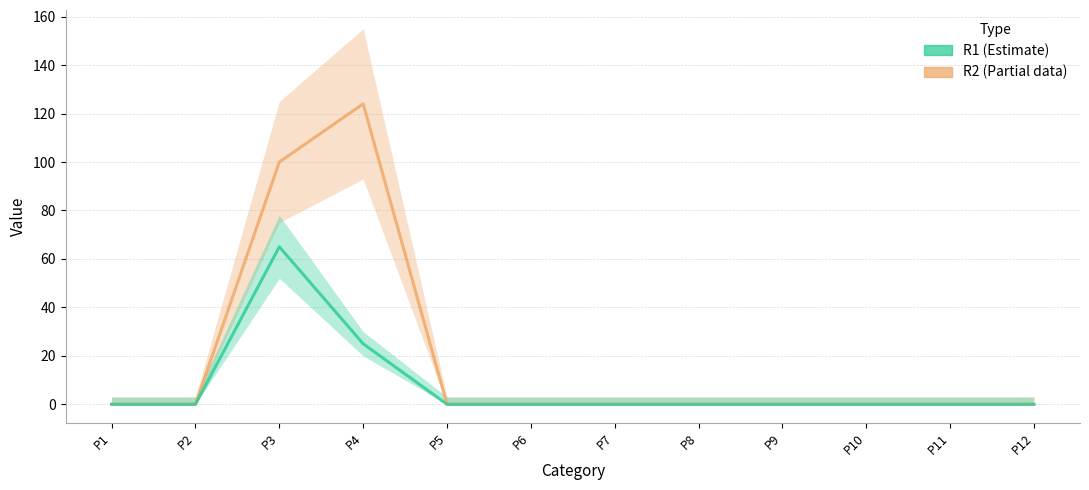

At which category is the sum across all series the highest?

P3